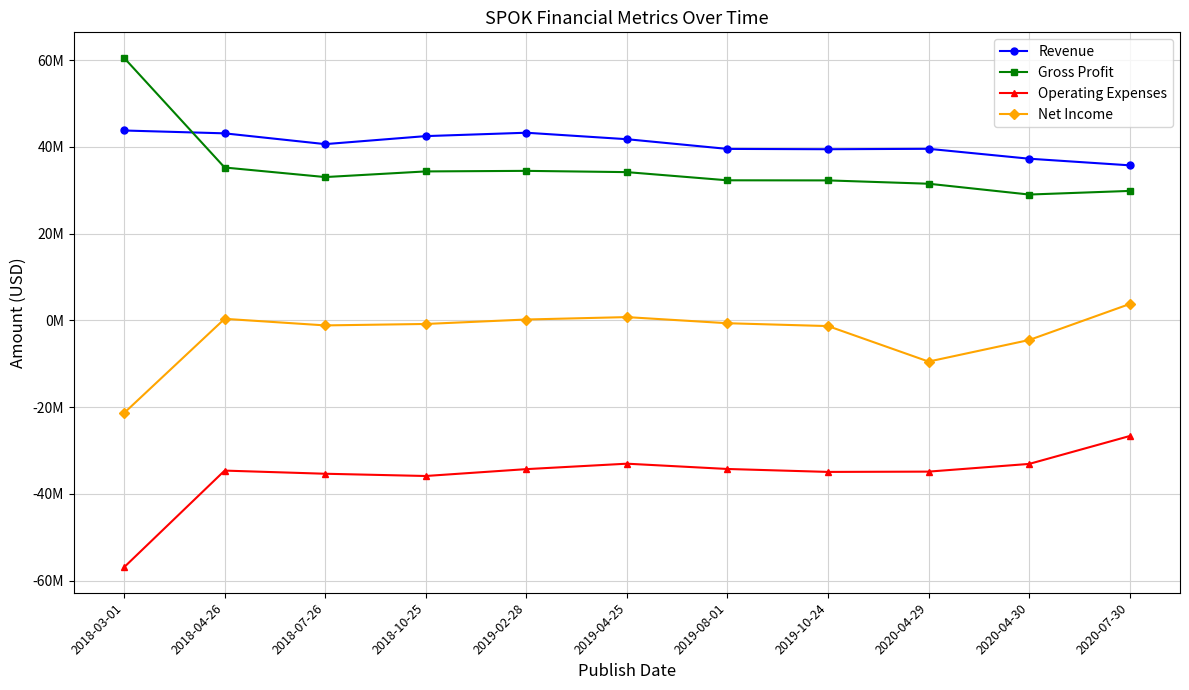

What are all the series names shown in the legend?

Revenue, Gross Profit, Operating Expenses, Net Income